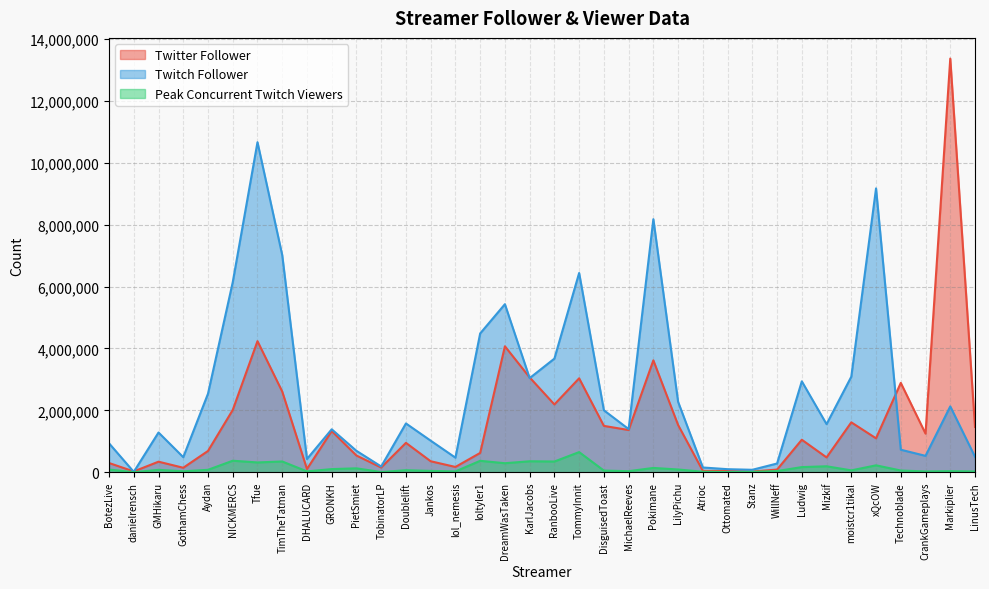

True or false: Peak Concurrent Twitch Viewers and Twitch Follower cross at least once.

False